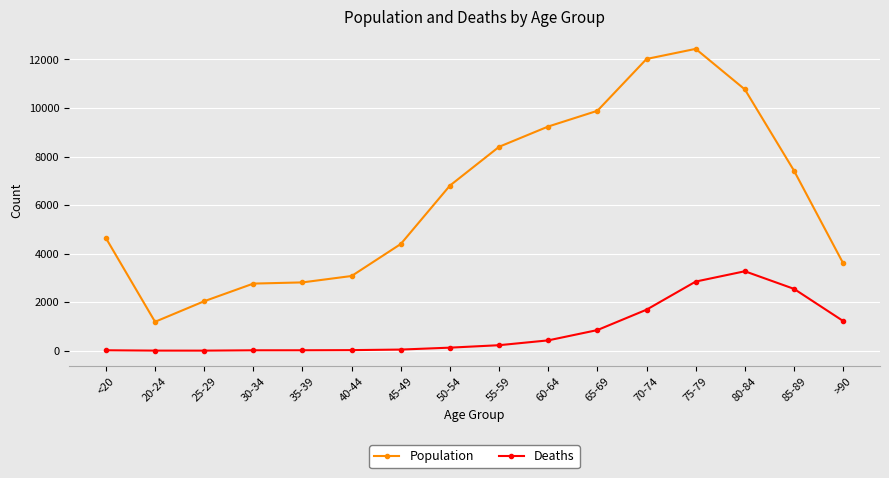

What is the difference between the highest and lowest values at 80-84?

7491